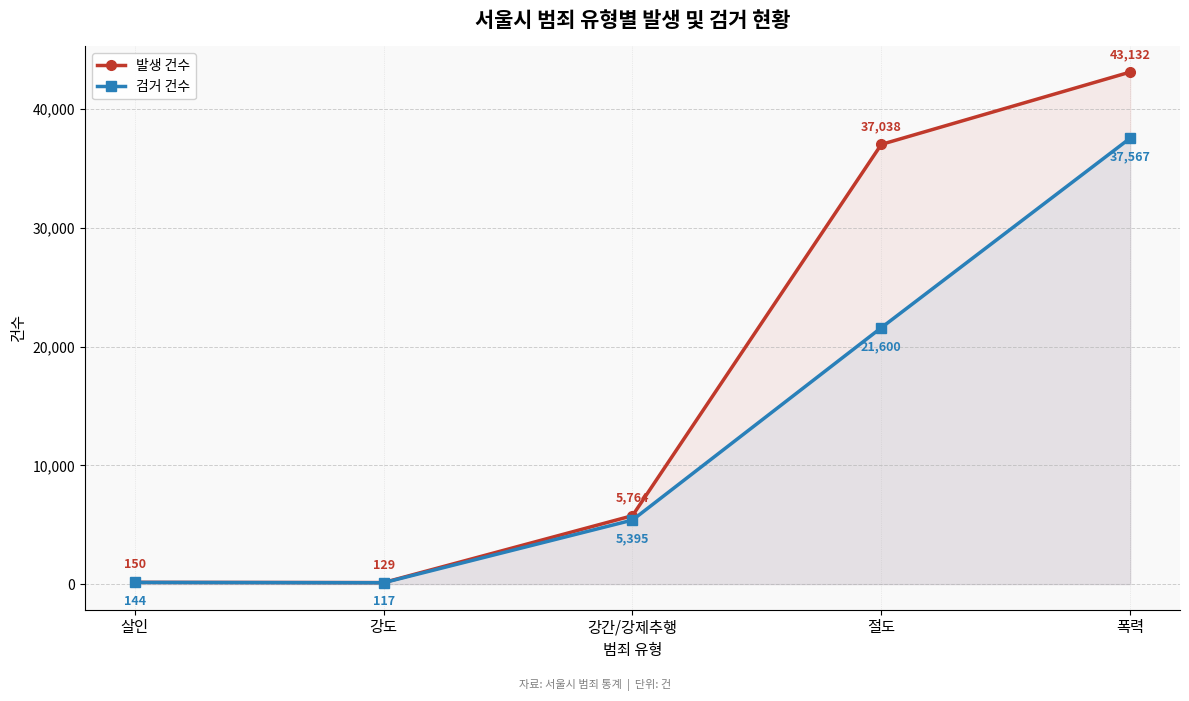

What is the spread (max minus min) of values at 강간/강제추행?

369